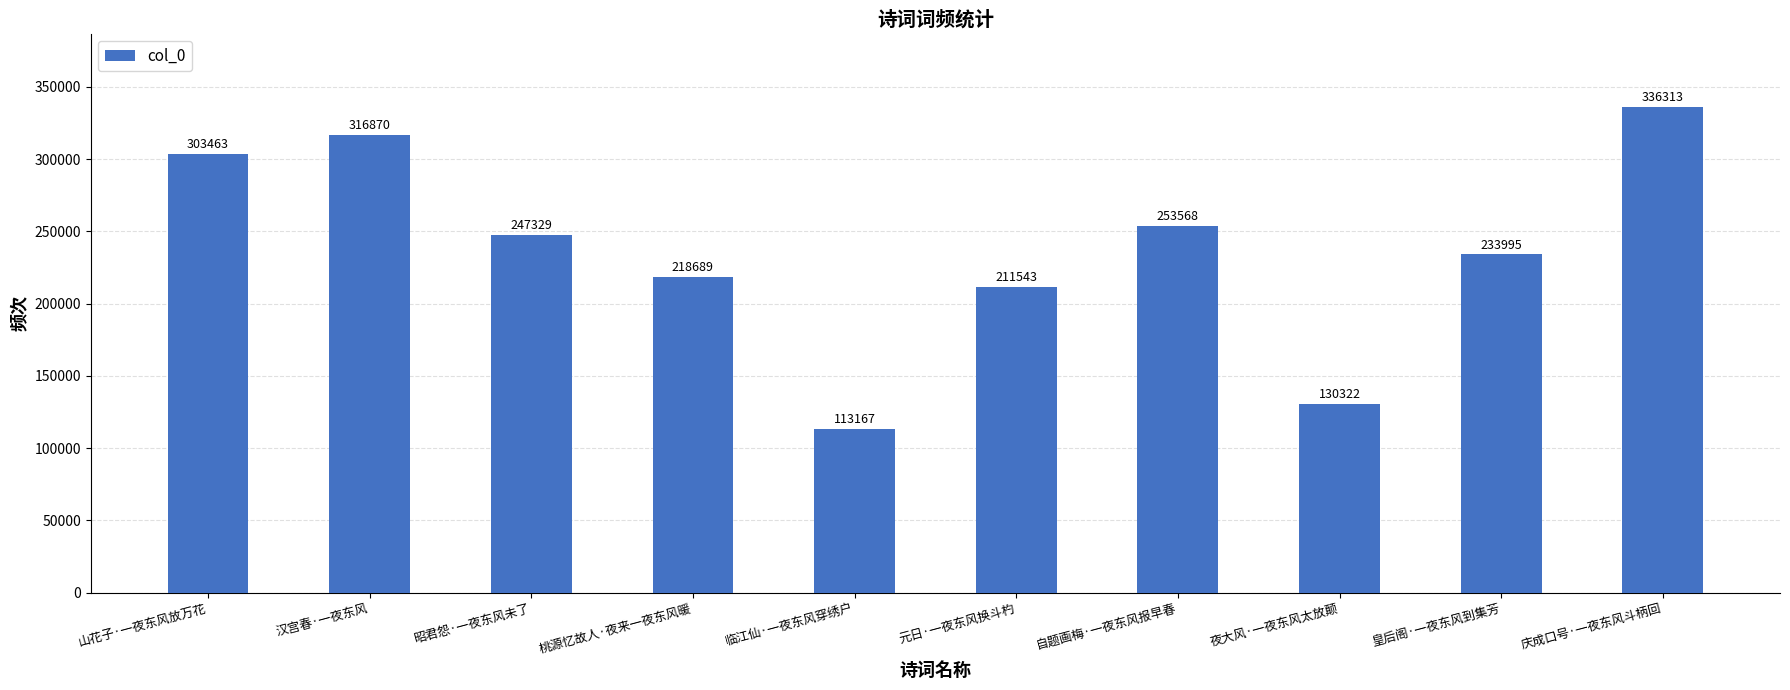

What is the label of the 9th bar from the right?

汉宫春·一夜东风